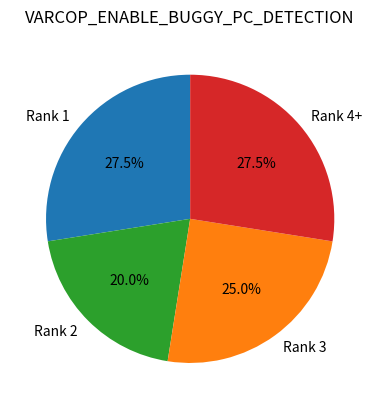

Which category has the smallest portion of the pie?

Rank 2